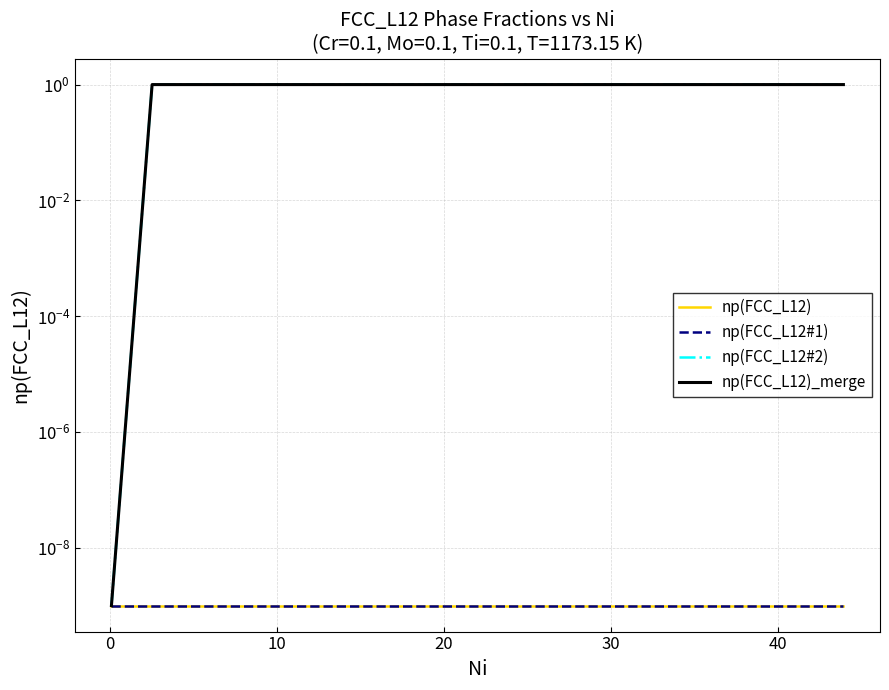

Which category has the highest value across all series?

10